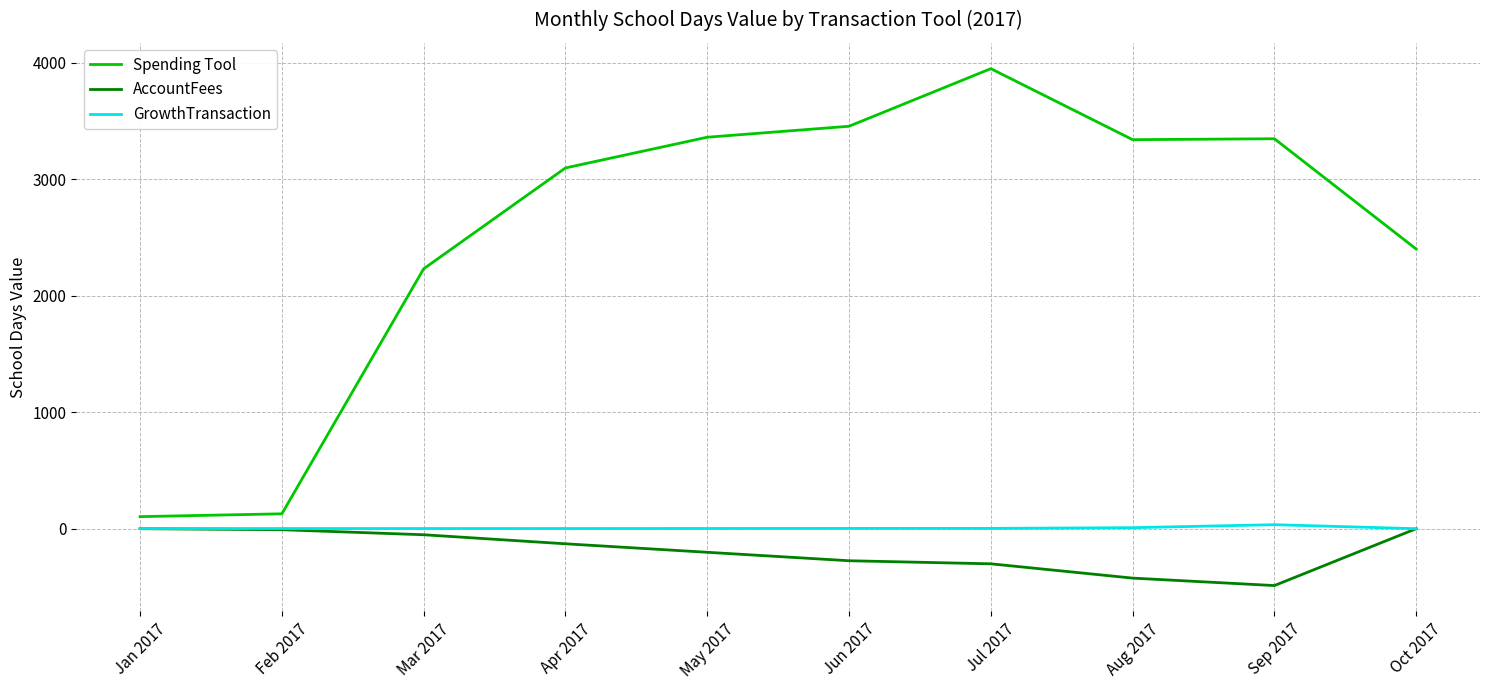

At Jul 2017, list the series in order from largest to smallest.

Spending Tool, GrowthTransaction, AccountFees